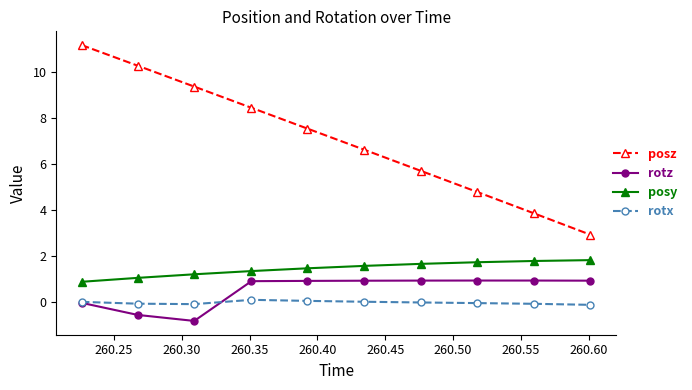

What is the highest value of the posy series?

1.8